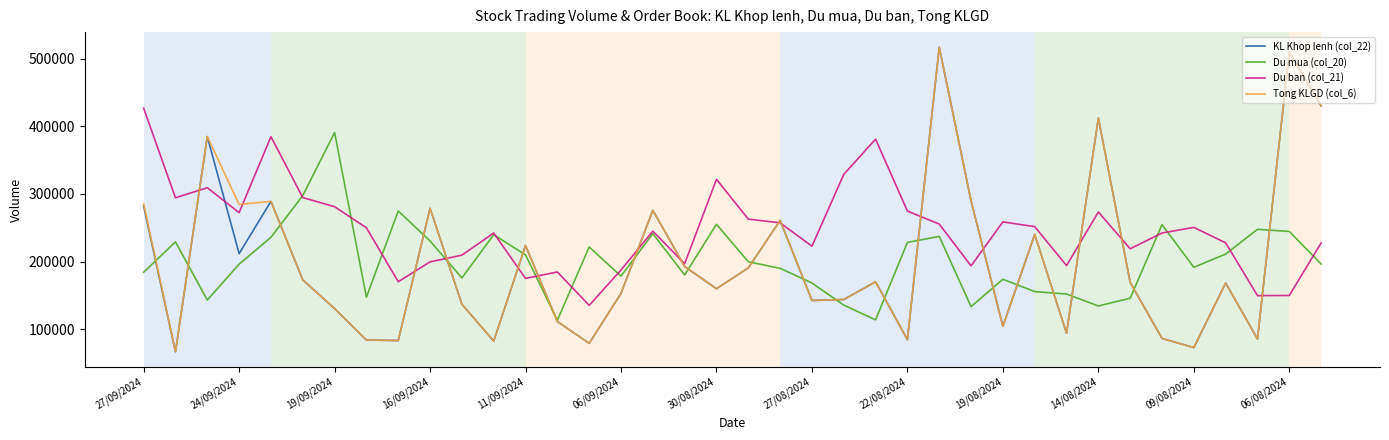

What is the maximum value shown in the chart?

516722